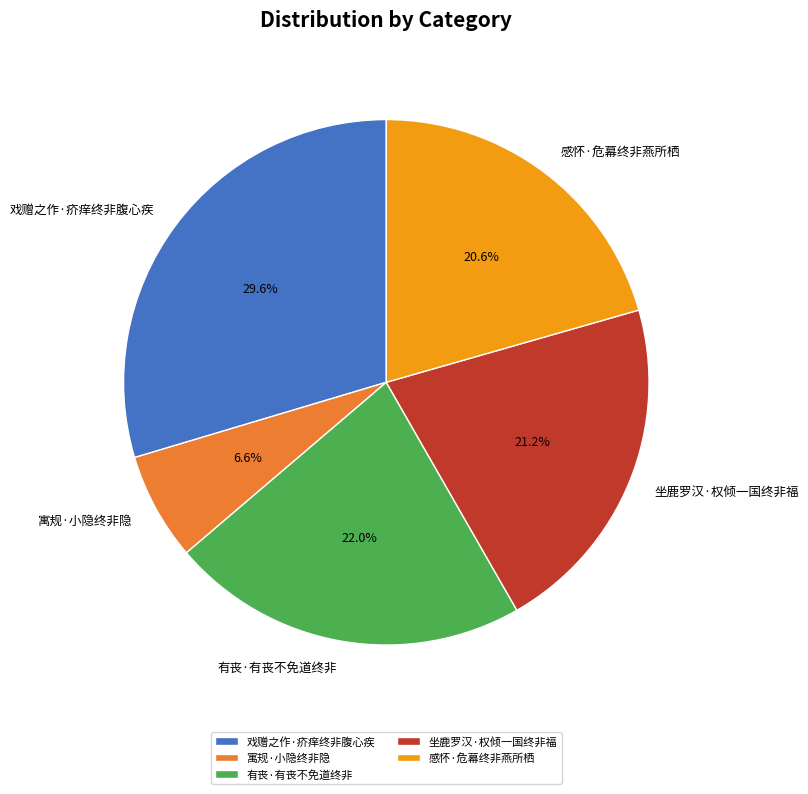

True or false: 戏赠之作·疥痒终非腹心疾 accounts for 15% of the total.

False